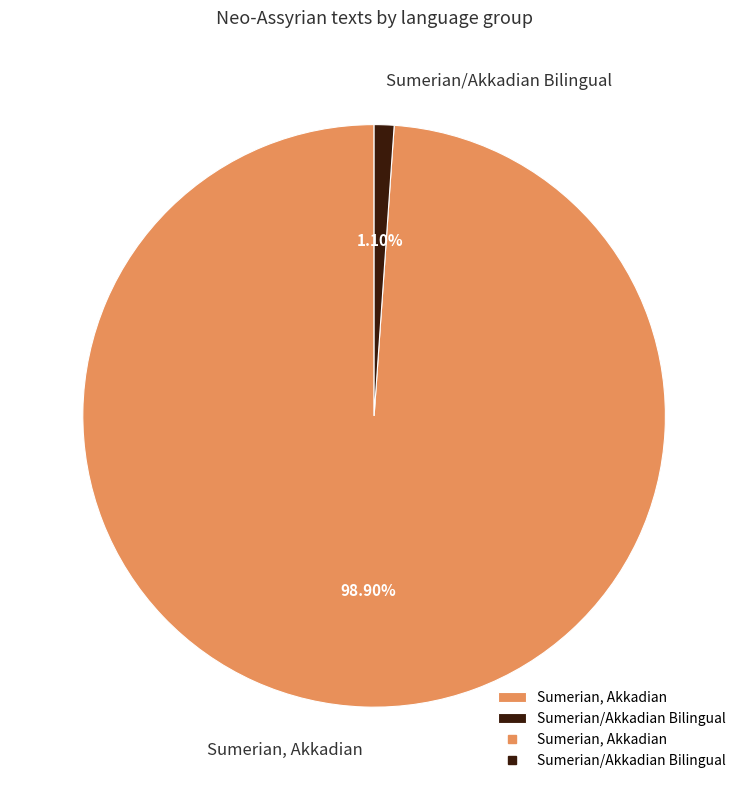

True or false: Sumerian, Akkadian accounts for 85% of the total.

False